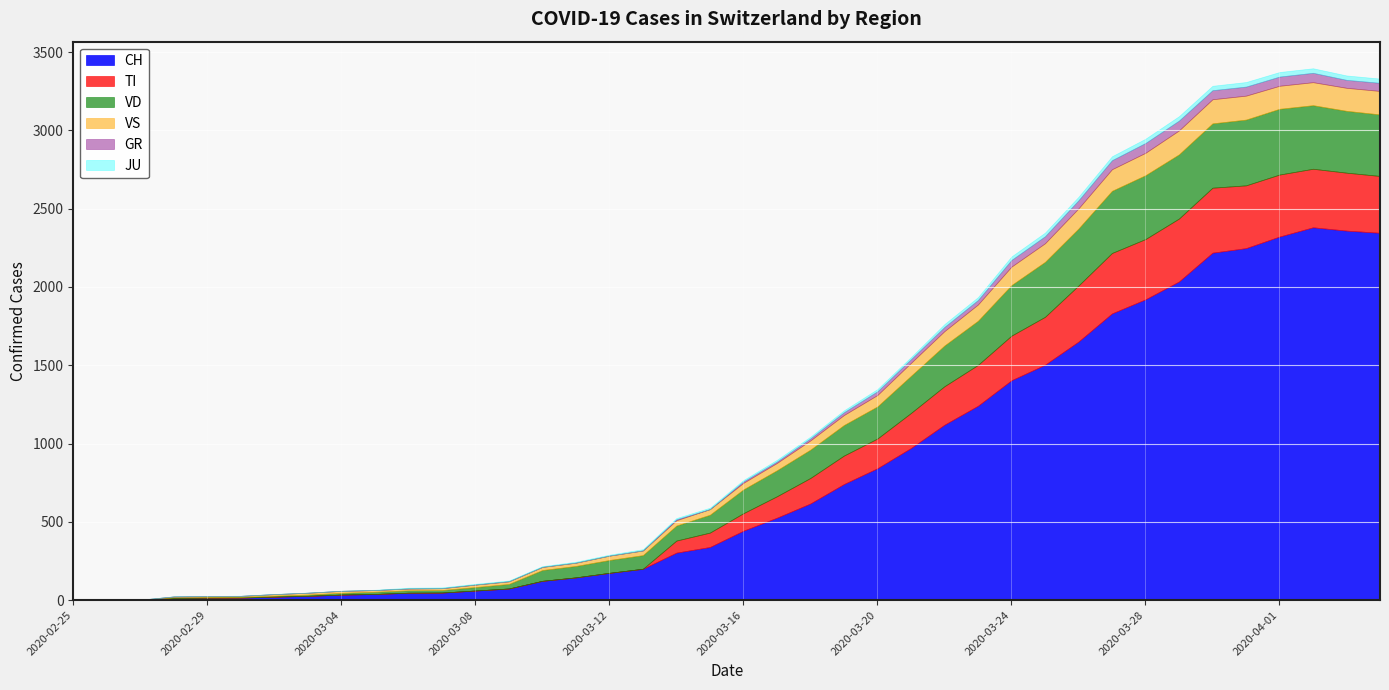

Reading left to right, list all the values displayed in this chart.

CH: 0	1	2	13	15	16	22	27	35	39	47	48	61	74	123	145	174	200	303	339	443	526	617	741	842	971	1120	1241	1404	1503	1651	1831	1921	2035	2219	2248	2322	2381	2360	2346
TI: 0	0	0	0	0	0	0	0	0	0	0	0	0	0	0	0	0	0	77	92	112	137	163	182	190	224	246	261	285	306	358	386	385	402	415	401	396	374	370	363
GR: 0	0	0	0	0	0	0	0	0	0	0	0	0	0	0	0	0	0	6	0	9	9	13	18	24	24	27	29	43	45	52	58	63	63	58	58	59	60	51	52
JU: 0	0	1	1	1	1	1	1	1	2	5	5	5	5	5	6	6	8	8	9	9	11	11	12	14	13	18	18	22	23	22	25	27	28	28	29	29	29	28	27
VS: 0	0	0	6	6	7	10	12	13	11	12	12	16	17	20	21	28	30	34	36	42	47	59	64	73	83	92	104	118	119	129	138	143	153	154	153	147	147	147	150
VD: 0	0	0	4	4	4	6	8	11	14	15	16	22	29	69	73	82	87	96	114	152	166	181	195	205	237	260	282	323	351	364	397	408	410	411	420	420	406	395	393